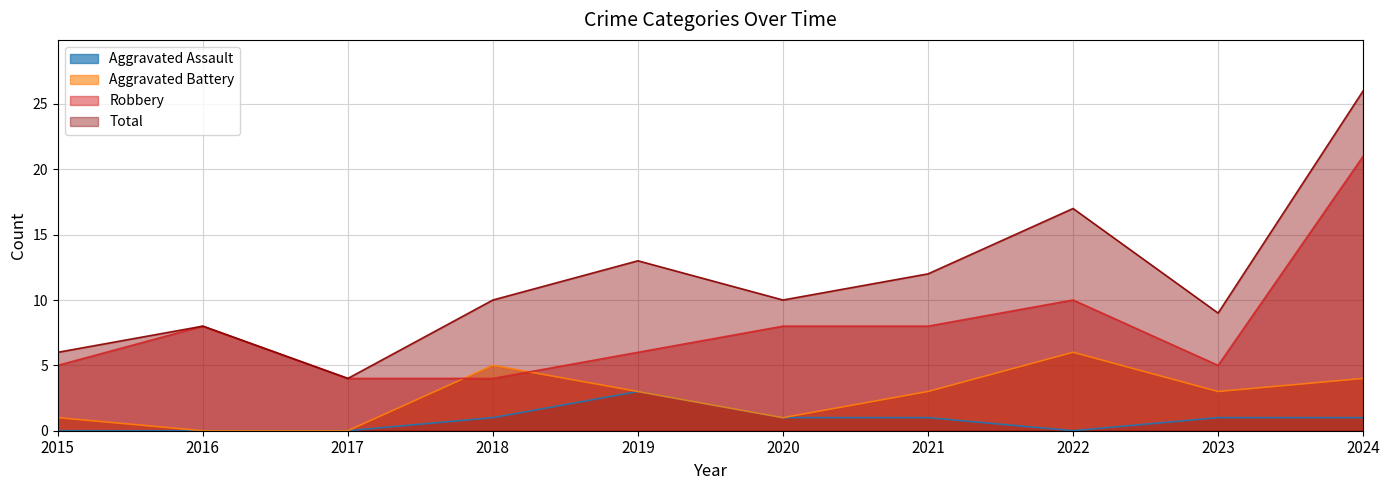

The value of Total at 2015 is 6. True or false?

True